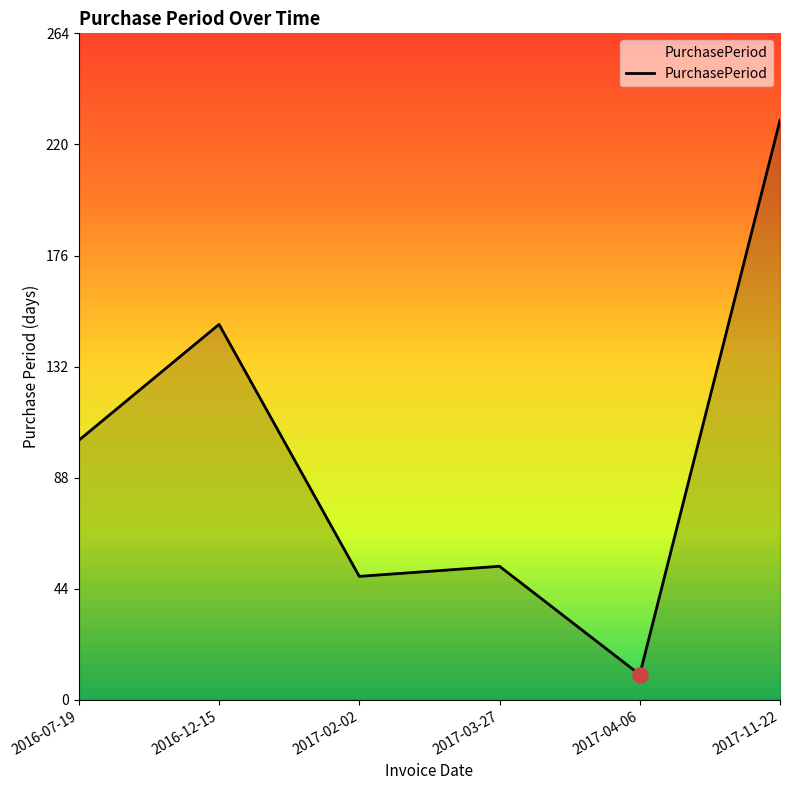

Which has a higher value, 2017-02-02 or 2016-12-15?

2016-12-15